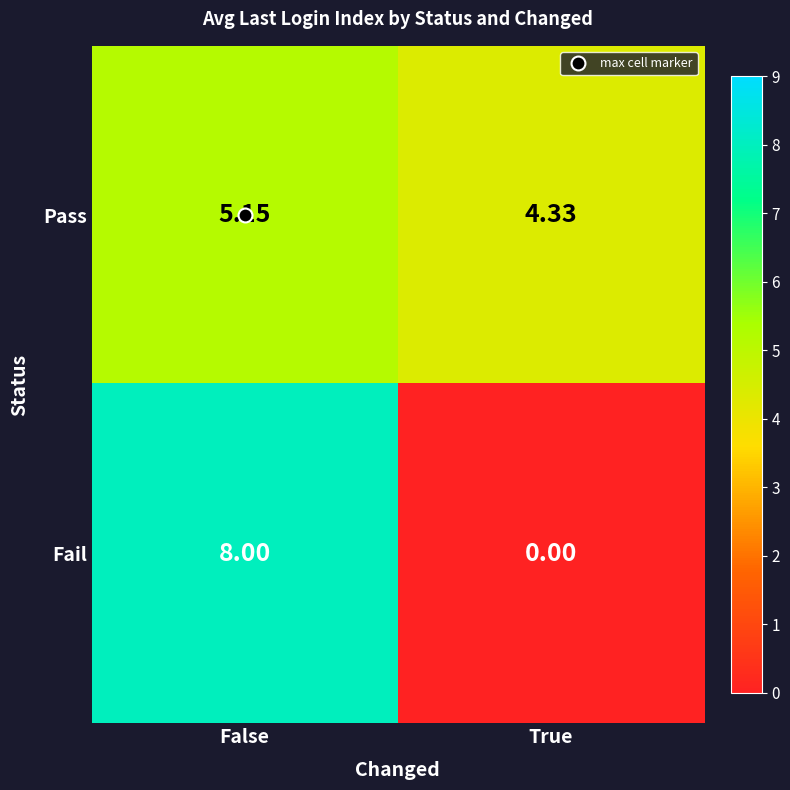

Is the value of Pass at True greater than the value of Fail at False?

No